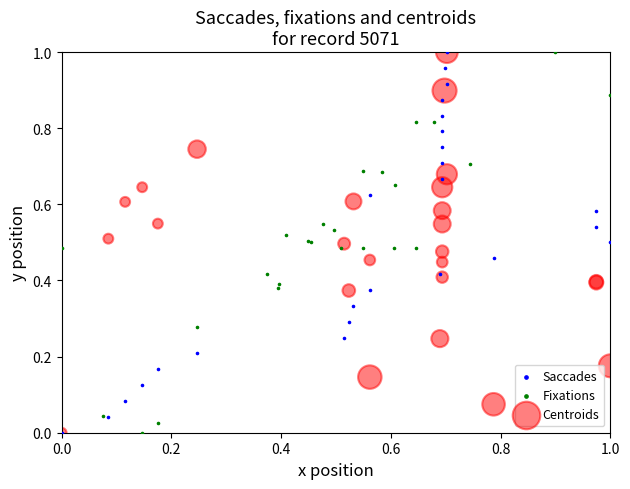

What are all the series names shown in the legend?

Saccades, Fixations, Centroids